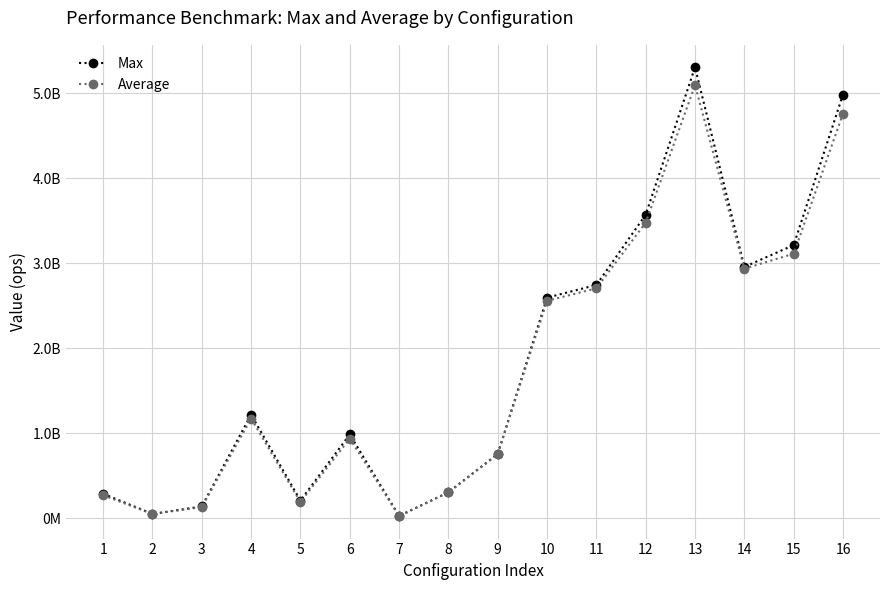

How many interior local valleys does the Max series have?

4